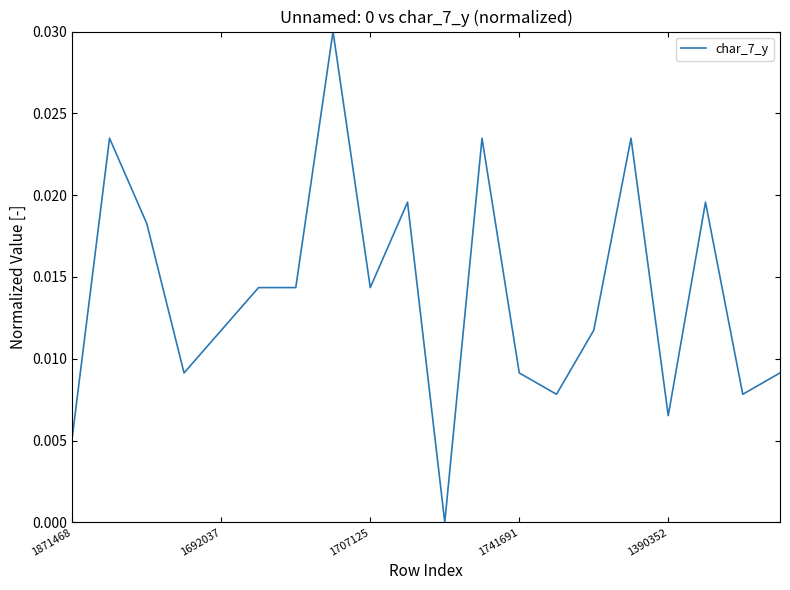

Does the chart display data point markers on the line(s)?

No